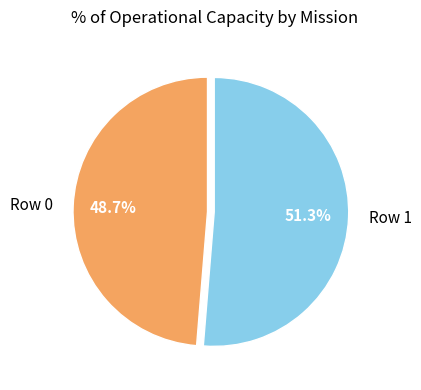

Does Row 0 account for over 50% of the chart?

No